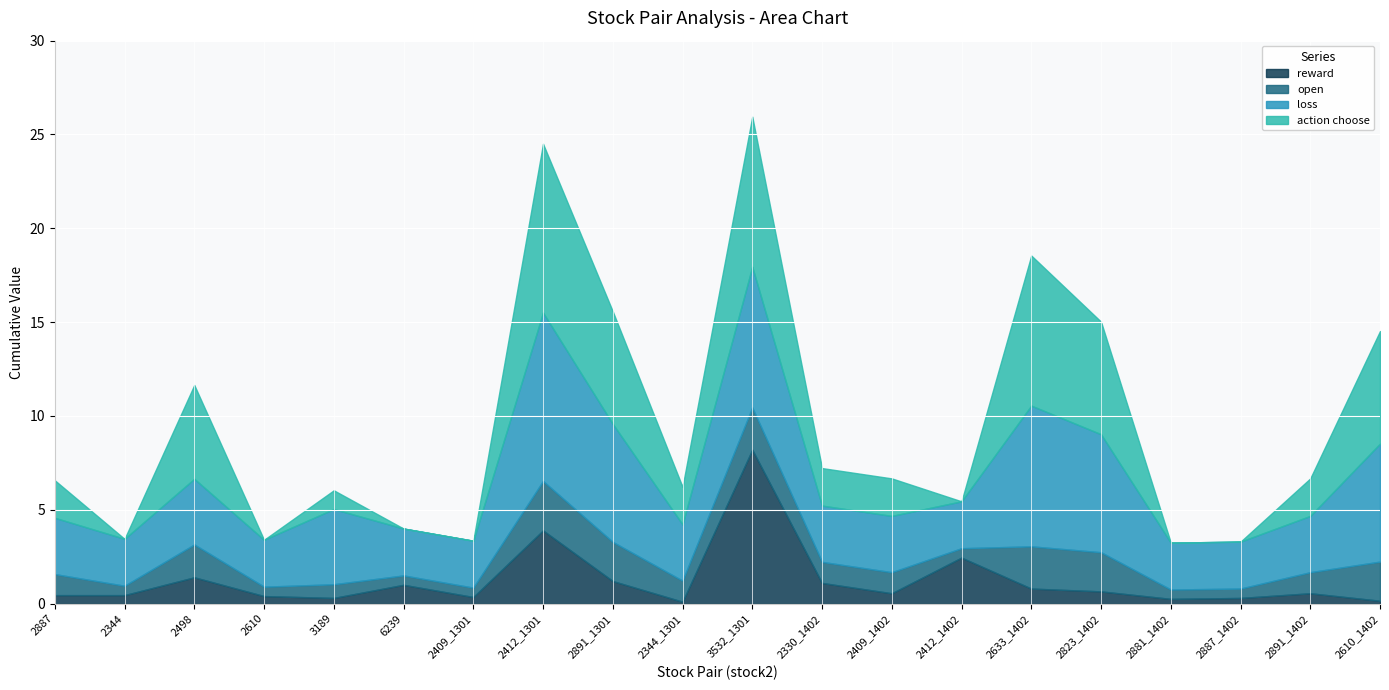

What is the total value across all series at 2412_1301?

24.5